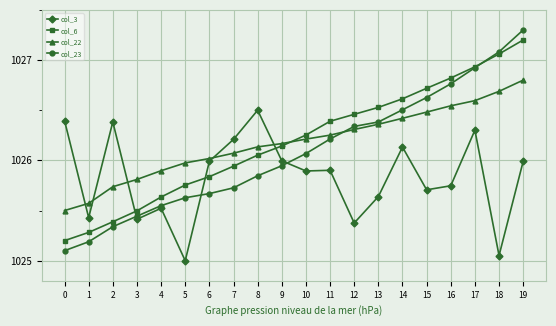

At 3, list the series in order from largest to smallest.

col_22, col_6, col_23, col_3